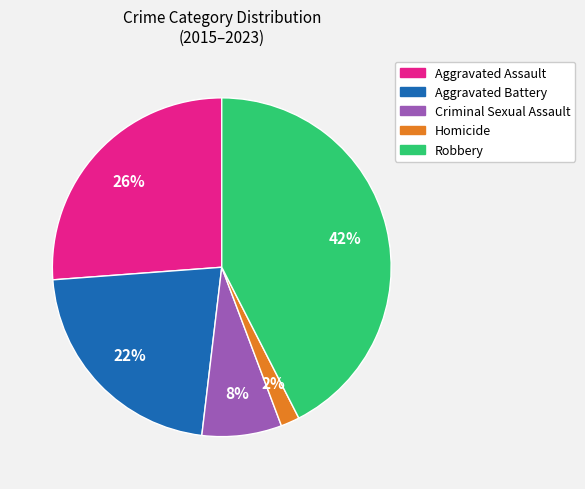

To the nearest percent, what portion does Aggravated Assault represent?

26%